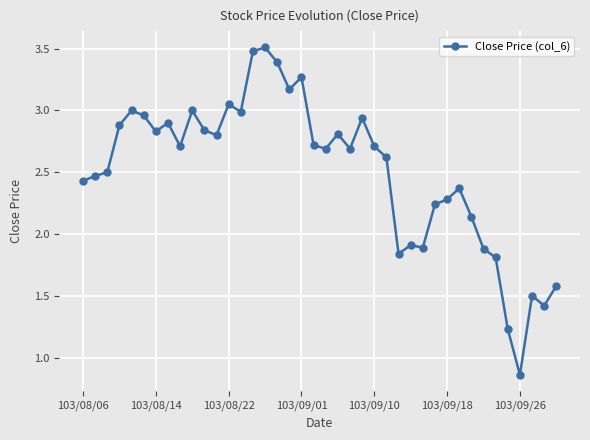

What is the sum of all values?

100.3